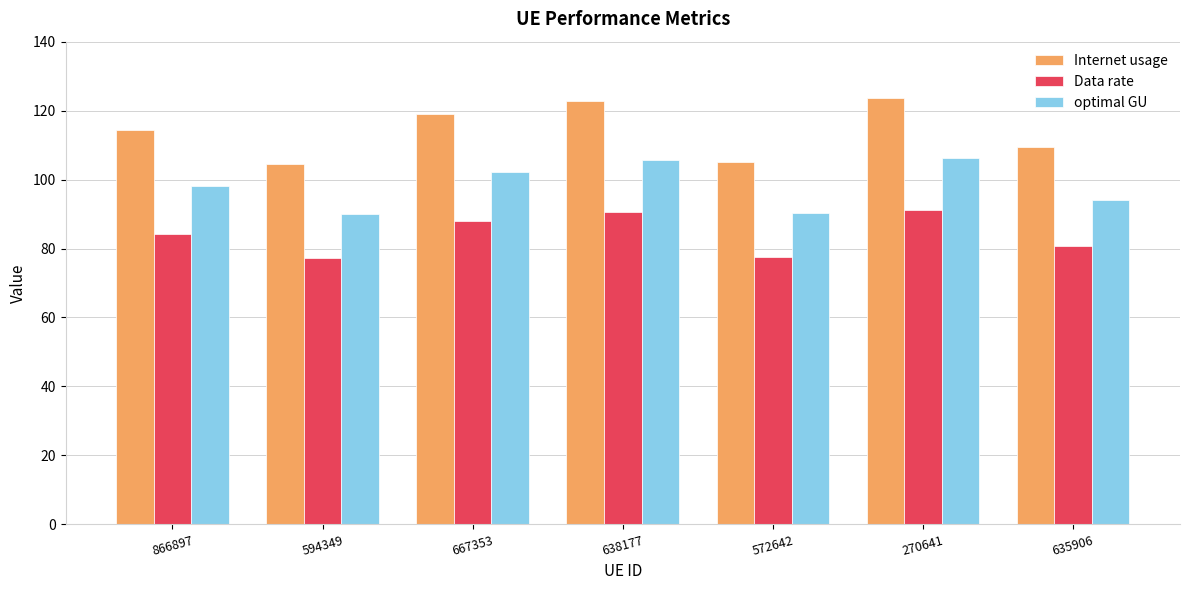

What is the approximate value of Data rate at 594349?

77.2